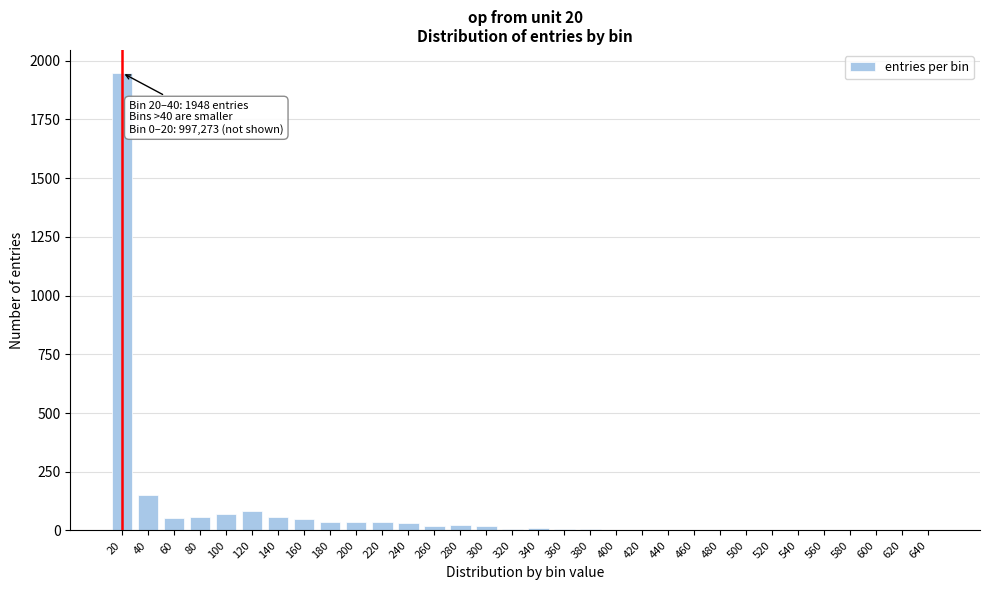

What is the sum of all values?

2724